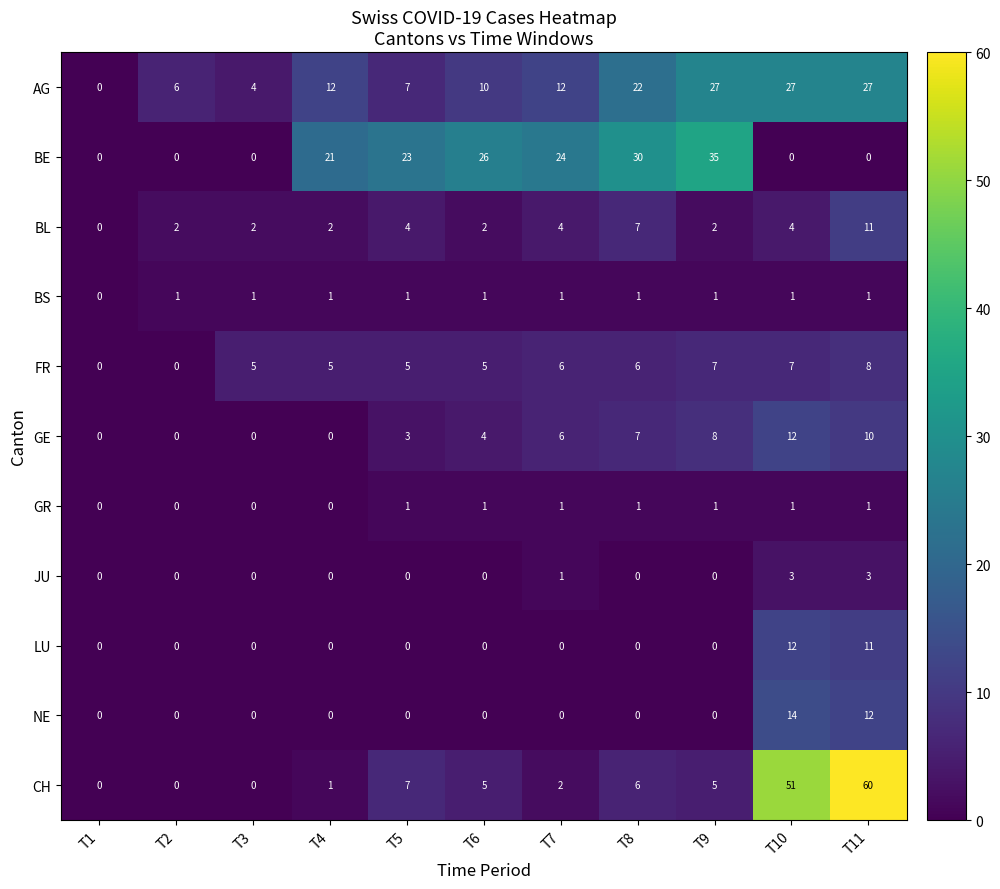

What is the total value across all series at T11?

144